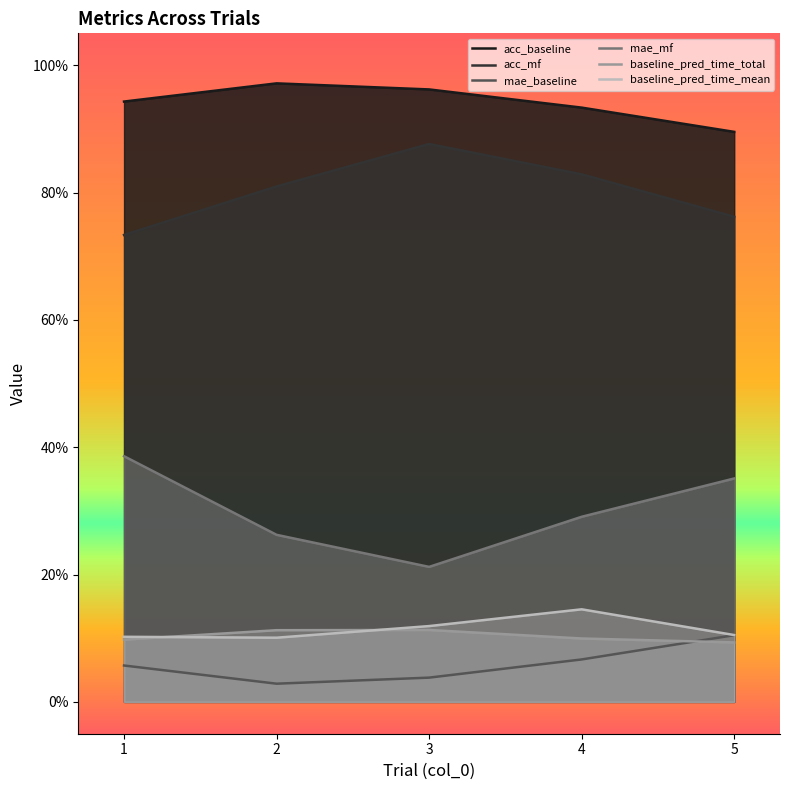

Reading left to right, list all the values displayed in this chart.

acc_baseline: 0.9	1.0	1.0	0.9	0.9
acc_mf: 0.7	0.8	0.9	0.8	0.8
mae_baseline: 0.1	0.0	0.0	0.1	0.1
mae_mf: 0.4	0.3	0.2	0.3	0.4
baseline_pred_time_total: 0.1	0.1	0.1	0.1	0.1
baseline_pred_time_mean: 0.1	0.1	0.1	0.1	0.1